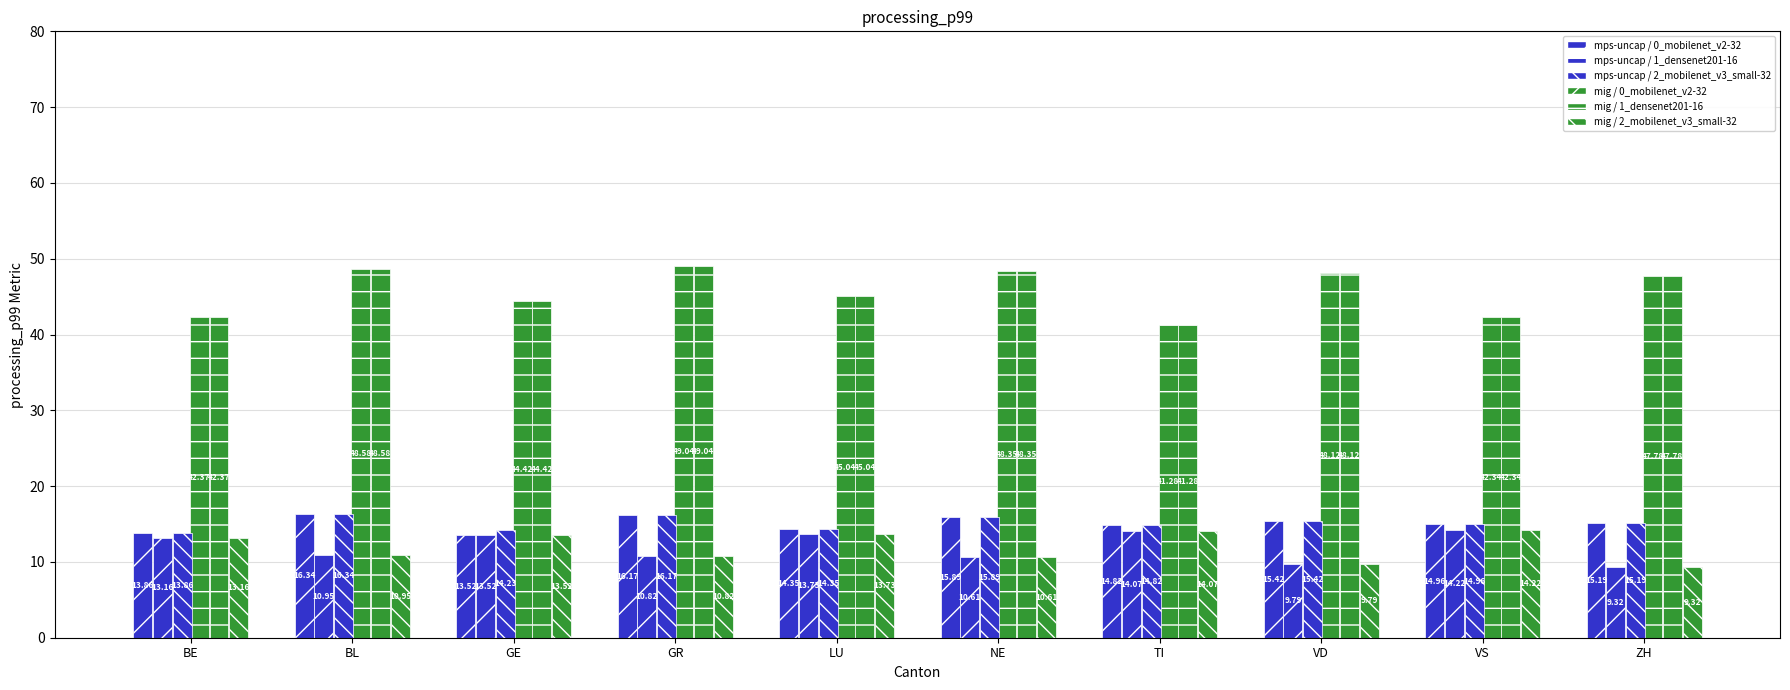

Reading left to right, what are all the values shown in this chart?

mps-uncap / 0_mobilenet_v2-32: BE=13.9	BL=16.3	GE=13.5	GR=16.2	LU=14.3	NE=15.9	TI=14.8	VD=15.4	VS=15.0	ZH=15.2
mig / 0_mobilenet_v2-32: BE=42.4	BL=48.6	GE=44.4	GR=49.0	LU=45.0	NE=48.4	TI=41.3	VD=48.1	VS=42.3	ZH=47.8
mps-uncap / 1_densenet201-16: BE=13.2	BL=10.9	GE=13.5	GR=10.8	LU=13.7	NE=10.6	TI=14.1	VD=9.8	VS=14.2	ZH=9.3
mig / 1_densenet201-16: BE=42.4	BL=48.6	GE=44.4	GR=49.0	LU=45.0	NE=48.4	TI=41.3	VD=48.1	VS=42.3	ZH=47.8
mps-uncap / 2_mobilenet_v3_small-32: BE=13.9	BL=16.3	GE=14.2	GR=16.2	LU=14.3	NE=15.9	TI=14.8	VD=15.4	VS=15.0	ZH=15.2
mig / 2_mobilenet_v3_small-32: BE=13.2	BL=10.9	GE=13.5	GR=10.8	LU=13.7	NE=10.6	TI=14.1	VD=9.8	VS=14.2	ZH=9.3